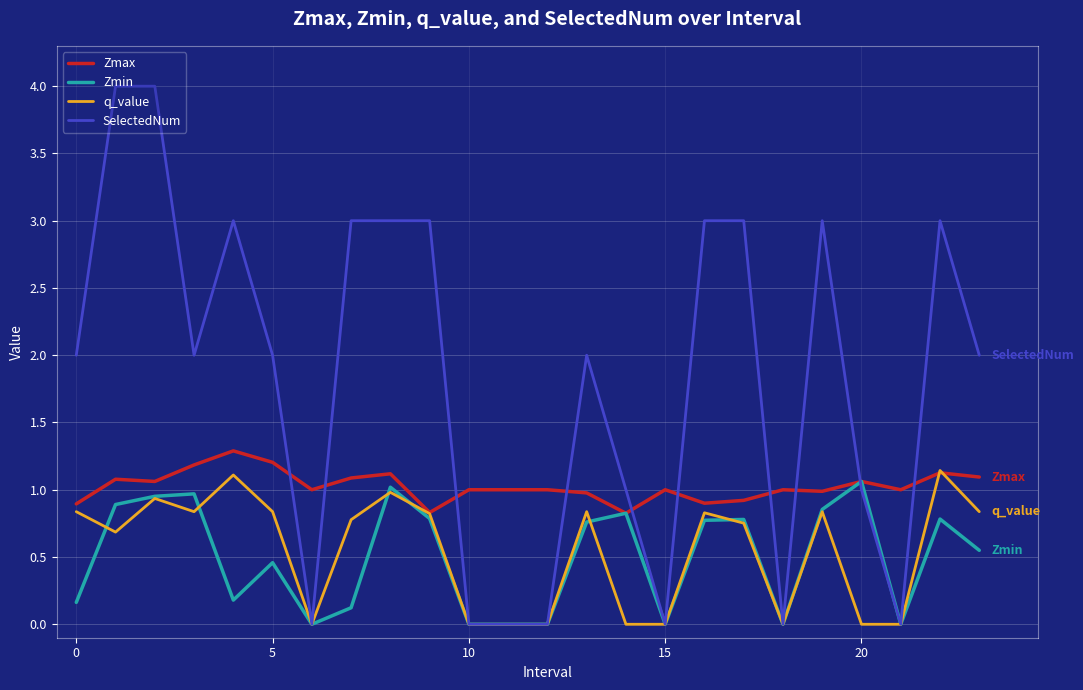

What is the average value of the SelectedNum series?

1.8